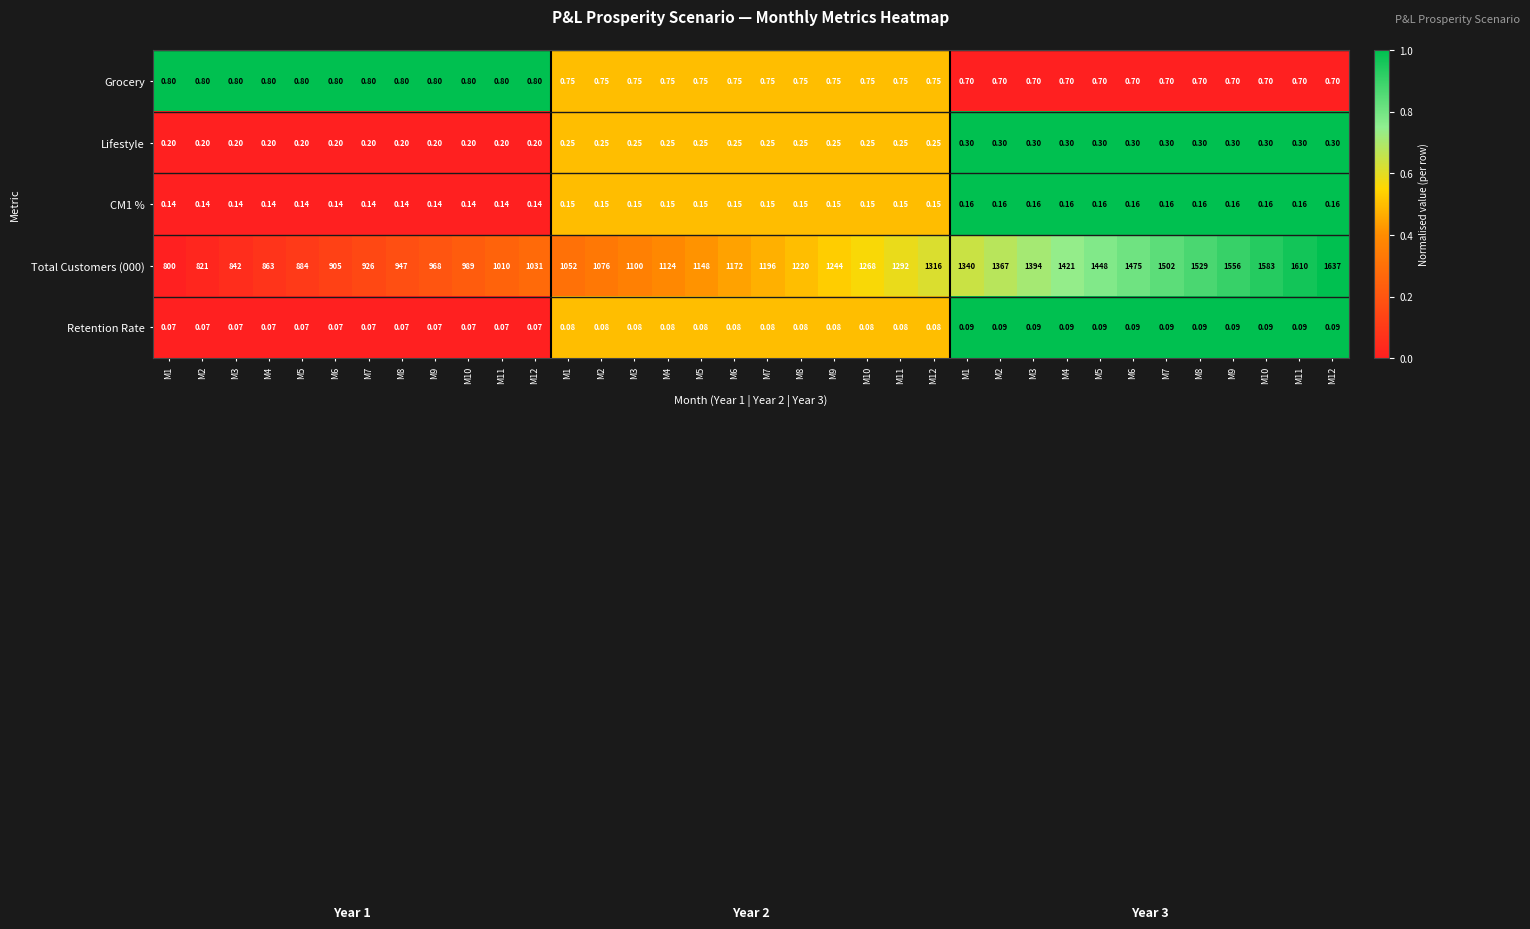

Reading right to left, extract all data points from this chart.

Grocery: M12=0.7	M11=0.7	M10=0.7	M9=0.7	M8=0.7	M7=0.7	M6=0.7	M5=0.7	M4=0.7	M3=0.7	M2=0.7	M1=0.7	M12=0.8	M11=0.8	M10=0.8	M9=0.8	M8=0.8	M7=0.8	M6=0.8	M5=0.8	M4=0.8	M3=0.8	M2=0.8	M1=0.8	M12=0.8	M11=0.8	M10=0.8	M9=0.8	M8=0.8	M7=0.8	M6=0.8	M5=0.8	M4=0.8	M3=0.8	M2=0.8	M1=0.8
Lifestyle: M12=0.3	M11=0.3	M10=0.3	M9=0.3	M8=0.3	M7=0.3	M6=0.3	M5=0.3	M4=0.3	M3=0.3	M2=0.3	M1=0.3	M12=0.2	M11=0.2	M10=0.2	M9=0.2	M8=0.2	M7=0.2	M6=0.2	M5=0.2	M4=0.2	M3=0.2	M2=0.2	M1=0.2	M12=0.2	M11=0.2	M10=0.2	M9=0.2	M8=0.2	M7=0.2	M6=0.2	M5=0.2	M4=0.2	M3=0.2	M2=0.2	M1=0.2
CM1 %: M12=0.2	M11=0.2	M10=0.2	M9=0.2	M8=0.2	M7=0.2	M6=0.2	M5=0.2	M4=0.2	M3=0.2	M2=0.2	M1=0.2	M12=0.1	M11=0.1	M10=0.1	M9=0.1	M8=0.1	M7=0.1	M6=0.1	M5=0.1	M4=0.1	M3=0.1	M2=0.1	M1=0.1	M12=0.1	M11=0.1	M10=0.1	M9=0.1	M8=0.1	M7=0.1	M6=0.1	M5=0.1	M4=0.1	M3=0.1	M2=0.1	M1=0.1
Total Customers (000): M12=1637.0	M11=1610.0	M10=1583.0	M9=1556.0	M8=1529.0	M7=1502.0	M6=1475.0	M5=1448.0	M4=1421.0	M3=1394.0	M2=1367.0	M1=1340.0	M12=1316.0	M11=1292.0	M10=1268.0	M9=1244.0	M8=1220.0	M7=1196.0	M6=1172.0	M5=1148.0	M4=1124.0	M3=1100.0	M2=1076.0	M1=1052.0	M12=1031.0	M11=1010.0	M10=989.0	M9=968.0	M8=947.0	M7=926.0	M6=905.0	M5=884.0	M4=863.0	M3=842.0	M2=821.0	M1=800.0
Retention Rate: M12=0.1	M11=0.1	M10=0.1	M9=0.1	M8=0.1	M7=0.1	M6=0.1	M5=0.1	M4=0.1	M3=0.1	M2=0.1	M1=0.1	M12=0.1	M11=0.1	M10=0.1	M9=0.1	M8=0.1	M7=0.1	M6=0.1	M5=0.1	M4=0.1	M3=0.1	M2=0.1	M1=0.1	M12=0.1	M11=0.1	M10=0.1	M9=0.1	M8=0.1	M7=0.1	M6=0.1	M5=0.1	M4=0.1	M3=0.1	M2=0.1	M1=0.1